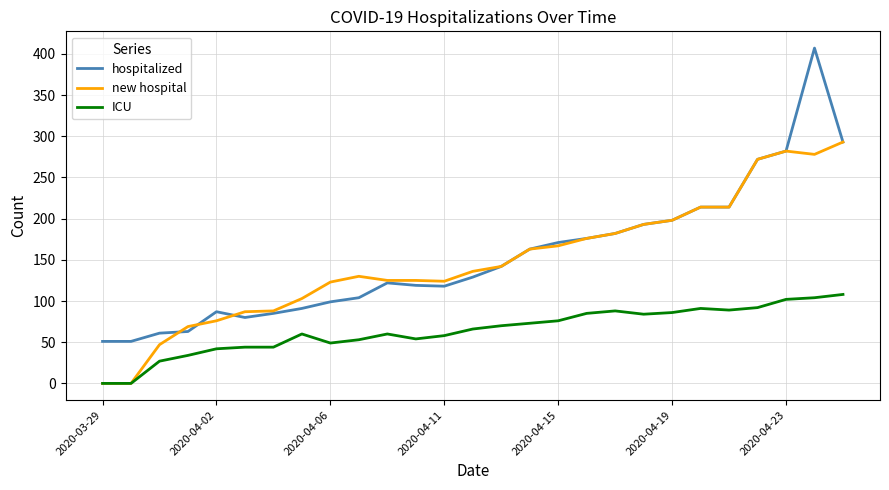

How many distinct data groups are displayed?

3